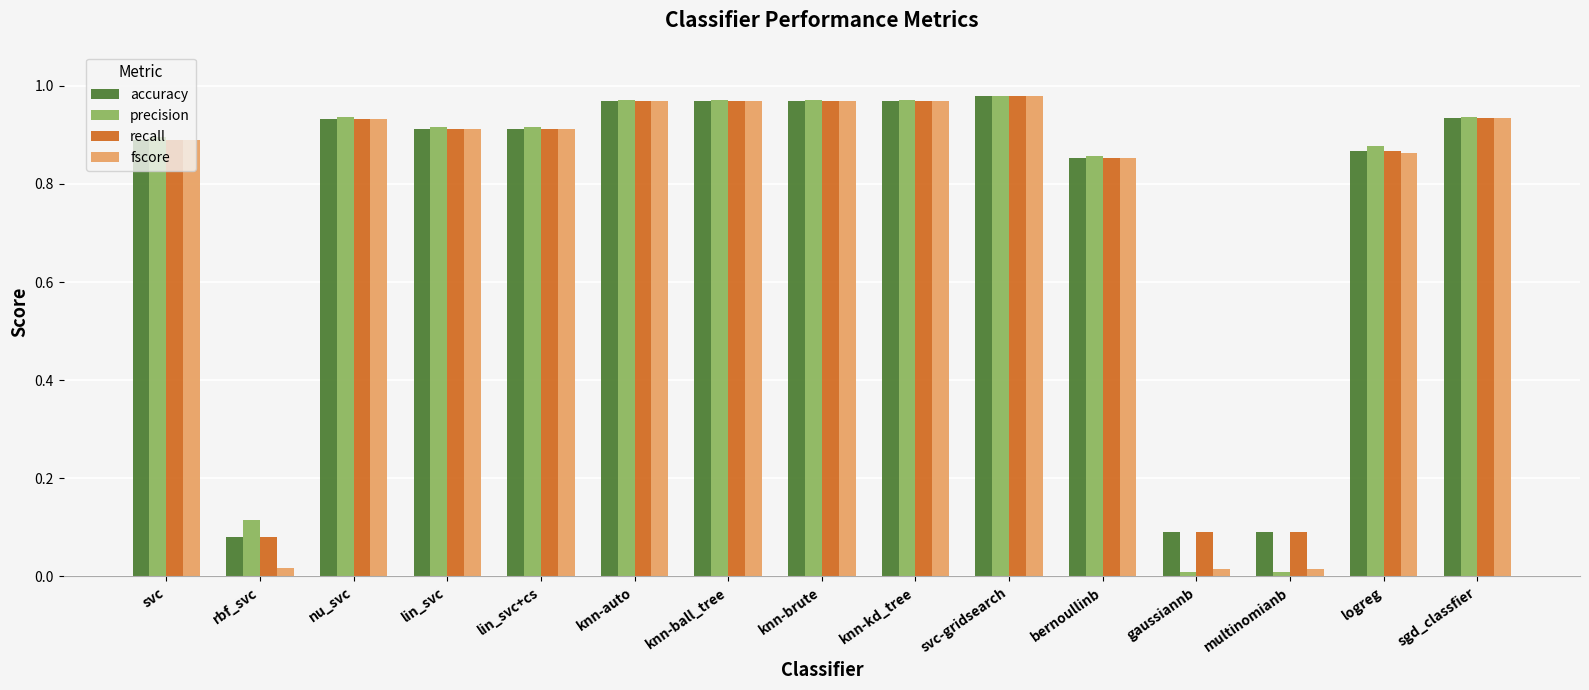

Is the value of recall at knn-ball_tree greater than the value of accuracy at nu_svc?

Yes